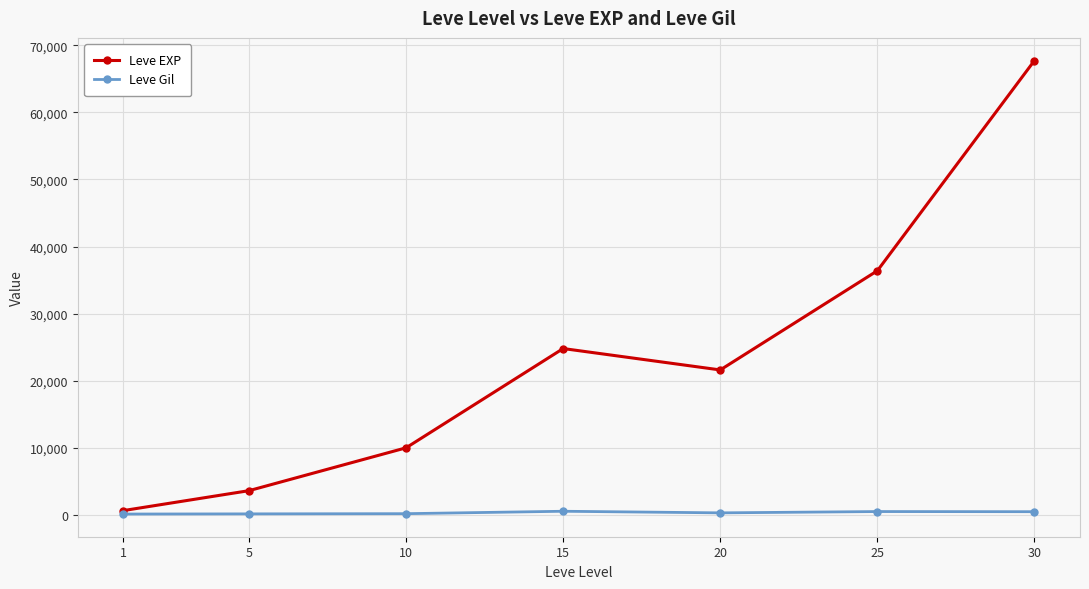

List the series in order of their overall mean, lowest first.

Leve Gil, Leve EXP